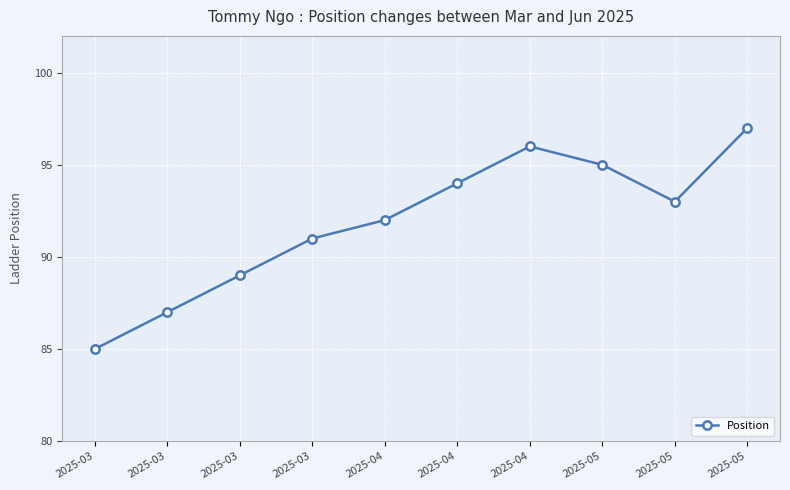

What is the minimum value shown in the chart?

85